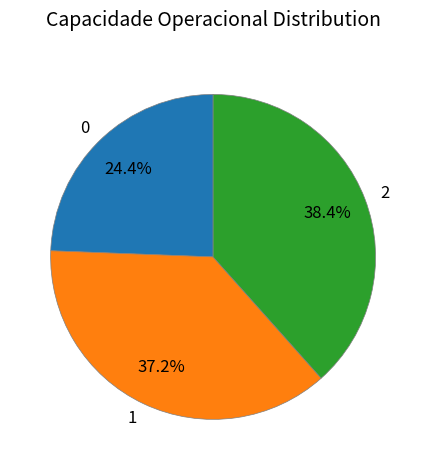

Which has a higher value, 0 or 1?

1